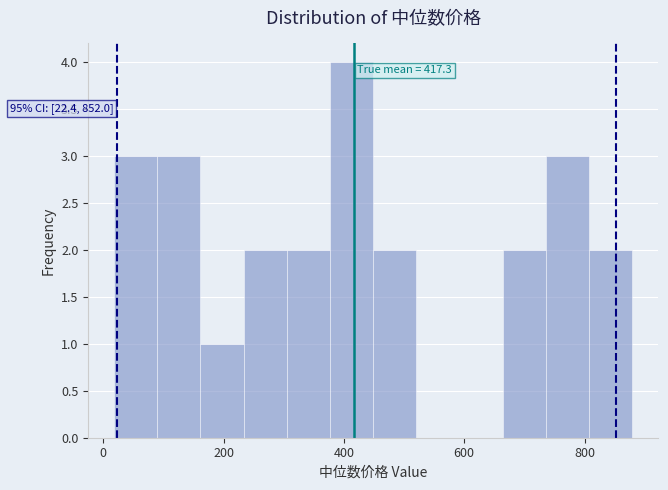

Around what value on the x-axis is the tallest bar? Give the approximate position of its centre, as read against the axis.

420